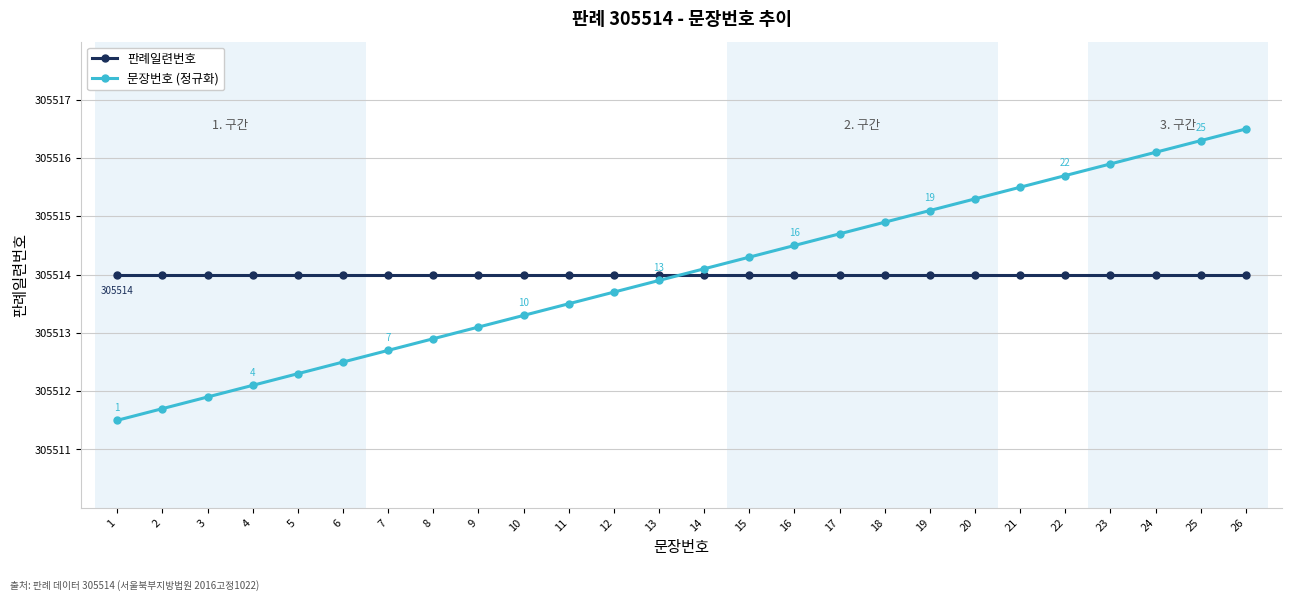

The 문장번호 (정규화) series shows 528331.5 at 8. True or false?

False